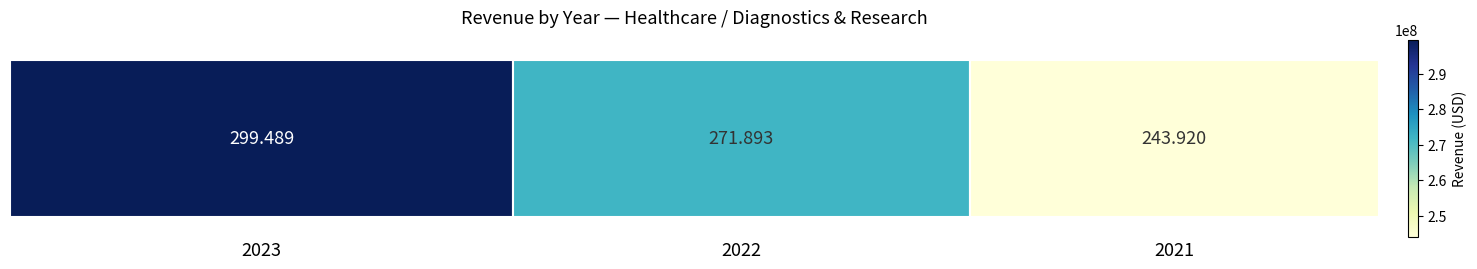

What is the average value?

271767333